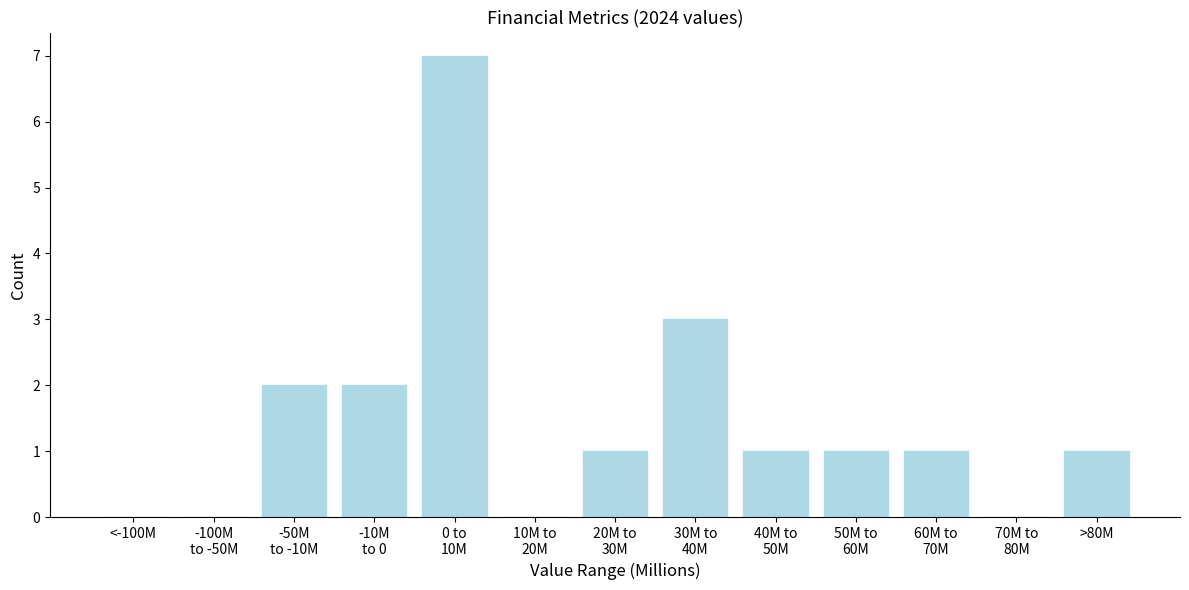

True or false: the data shows -2 at <-100M.

False